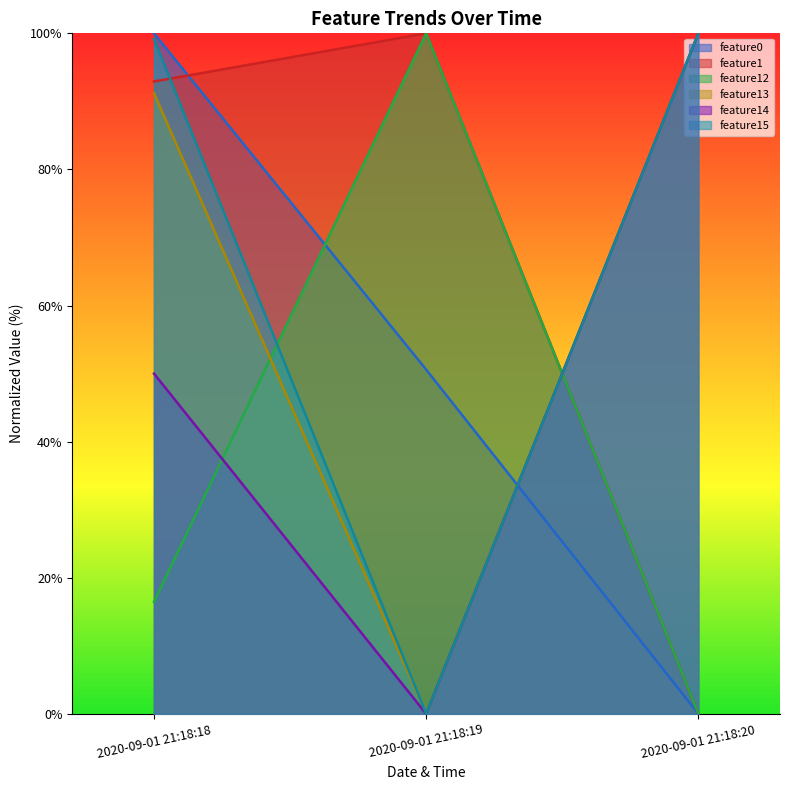

Reading right to left, transcribe all the data shown in this chart.

feature0: 2020-09-01 21:18:20=0.0	2020-09-01 21:18:19=50.6	2020-09-01 21:18:18=100.0
feature1: 2020-09-01 21:18:20=0.0	2020-09-01 21:18:19=100.0	2020-09-01 21:18:18=92.9
feature12: 2020-09-01 21:18:20=0.0	2020-09-01 21:18:19=100.0	2020-09-01 21:18:18=16.5
feature13: 2020-09-01 21:18:20=100.0	2020-09-01 21:18:19=0.0	2020-09-01 21:18:18=91.2
feature14: 2020-09-01 21:18:20=100.0	2020-09-01 21:18:19=0.0	2020-09-01 21:18:18=50.0
feature15: 2020-09-01 21:18:20=100.0	2020-09-01 21:18:19=0.0	2020-09-01 21:18:18=99.2